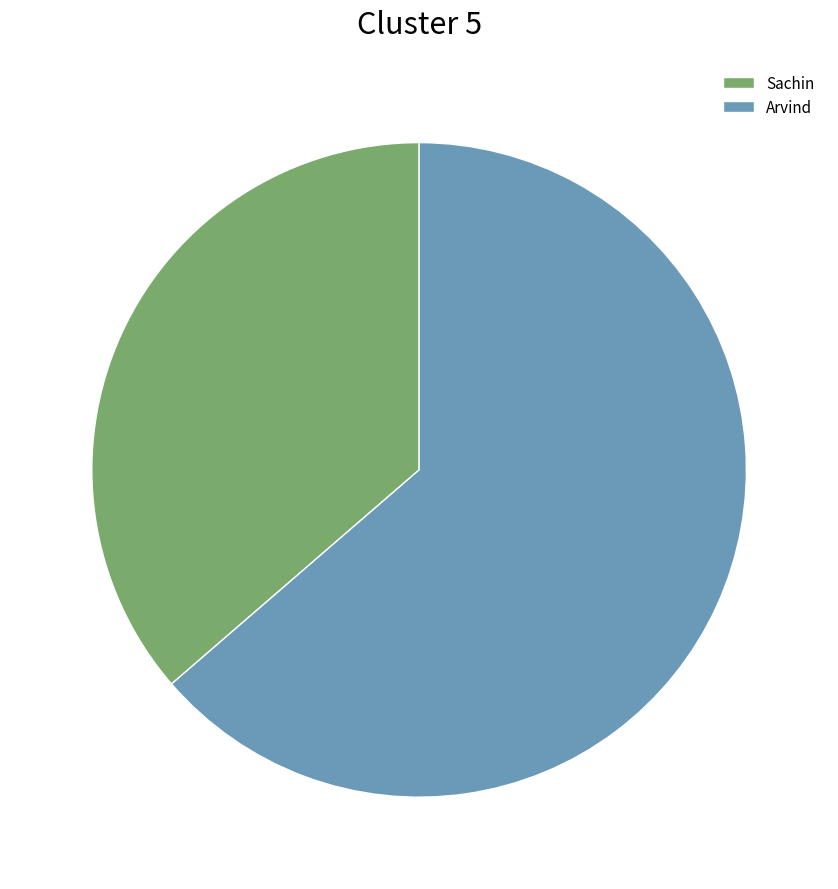

What is the largest slice in the pie chart?

Arvind